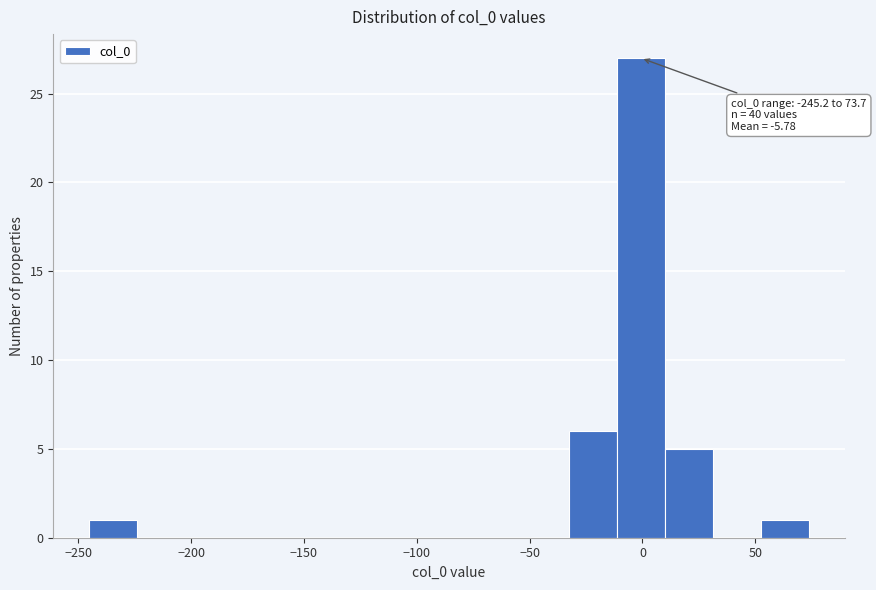

Which range on the x-axis has the tallest bar?

-10 to 10